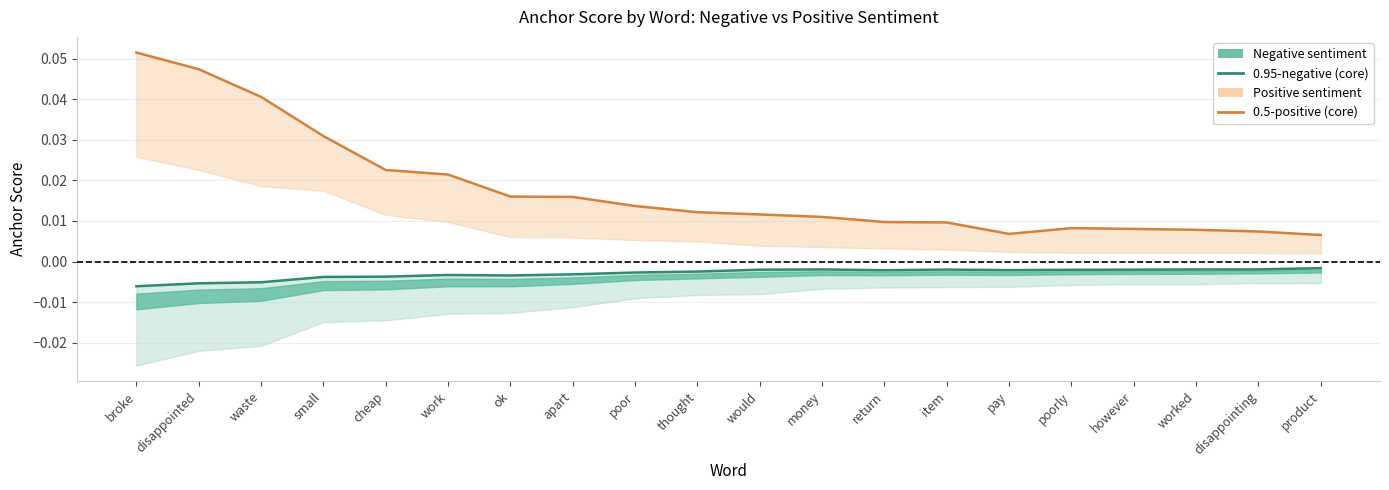

Does the chart display data point markers on the line(s)?

No